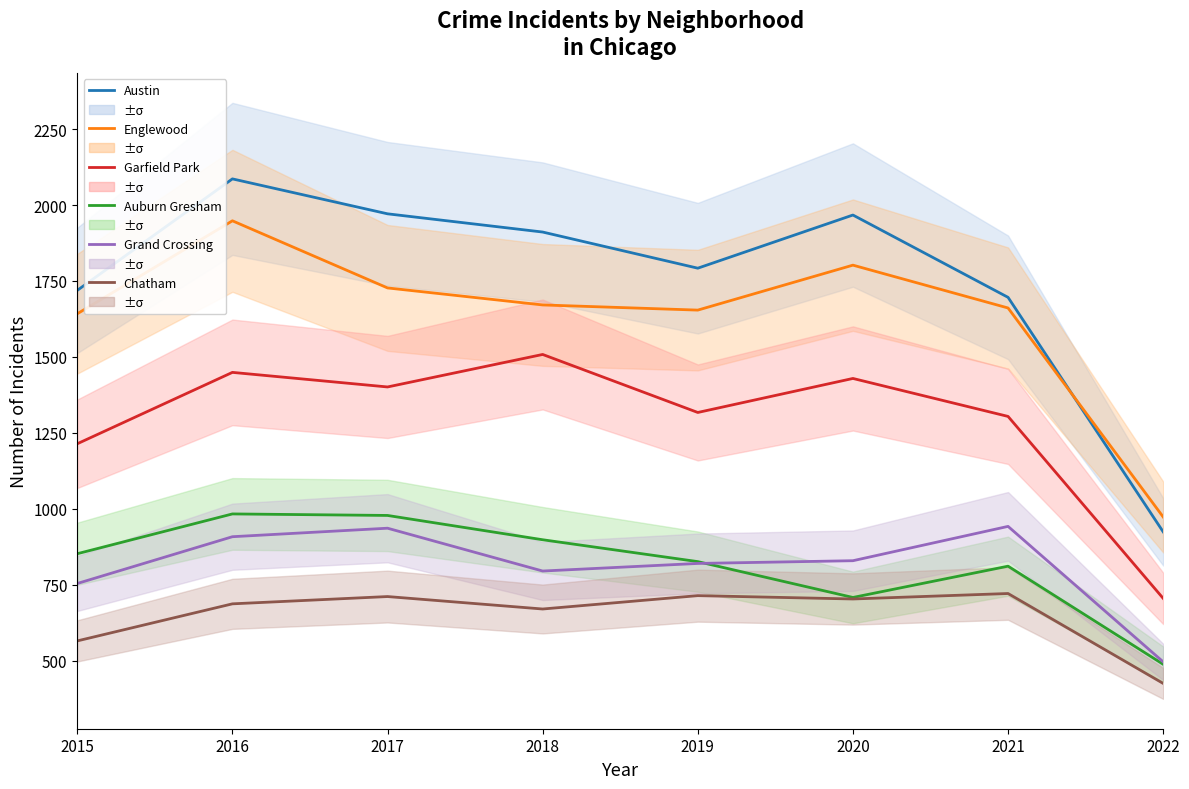

At which label does Auburn Gresham first exceed 852?

2016